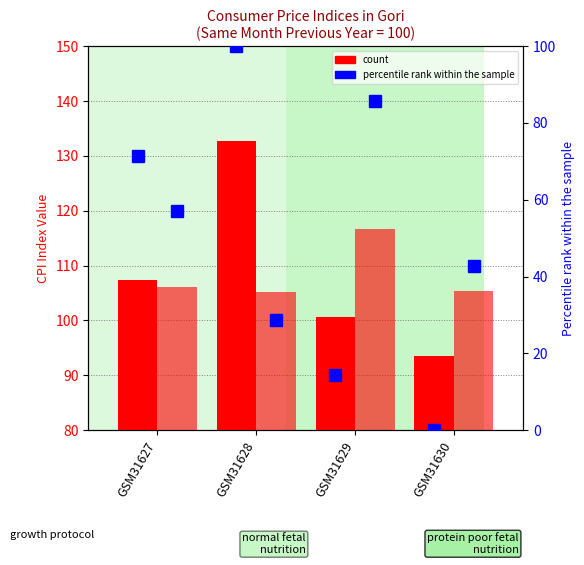

Which series has the largest range (max minus min)?

percentile rank (2005)